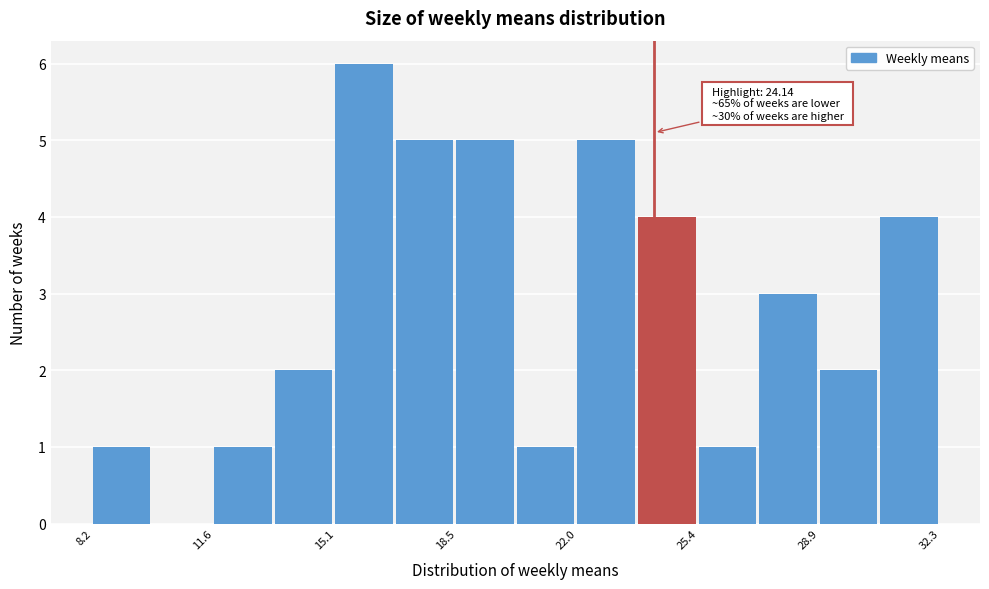

Around what value on the x-axis is the tallest bar? Give the approximate position of its centre, as read against the axis.

16.0